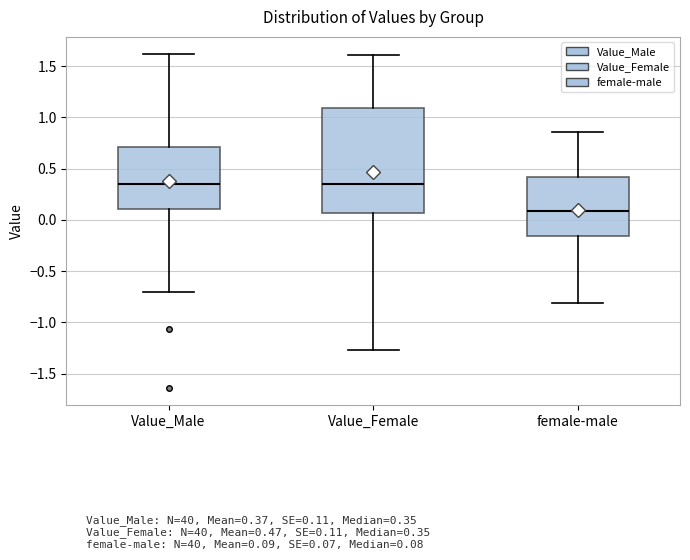

Reading left to right, transcribe this box plot: for each box, give where its median line is, the range the box spans, and where its two whiskers end, as read against the y-axis. The values are not printed on the chart, so give them approximately, as read against the axis.

Value_Male: median 0.35, box 0.10 to 0.70, whiskers -0.70 to 1.60
Value_Female: median 0.35, box 0.05 to 1.10, whiskers -1.25 to 1.60
female-male: median 0.10, box -0.15 to 0.40, whiskers -0.80 to 0.85